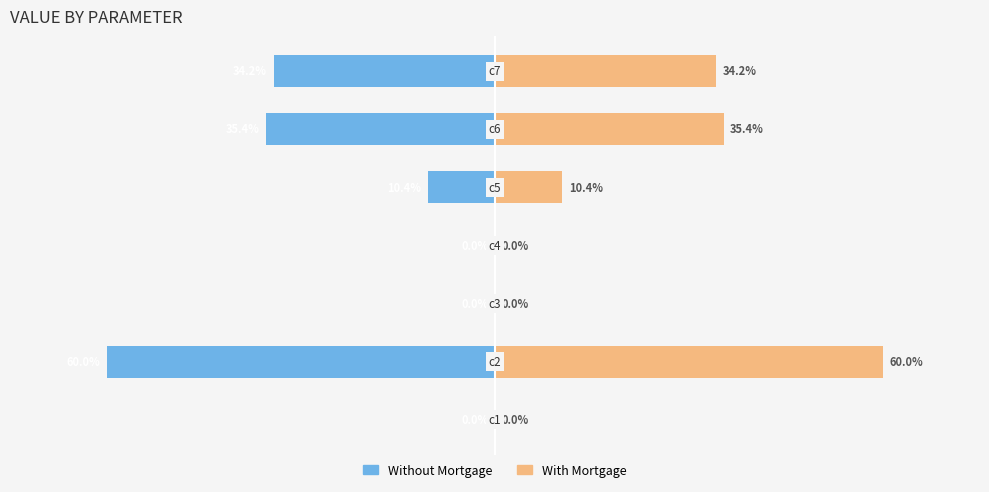

Which series has the largest range (max minus min)?

Without Mortgage